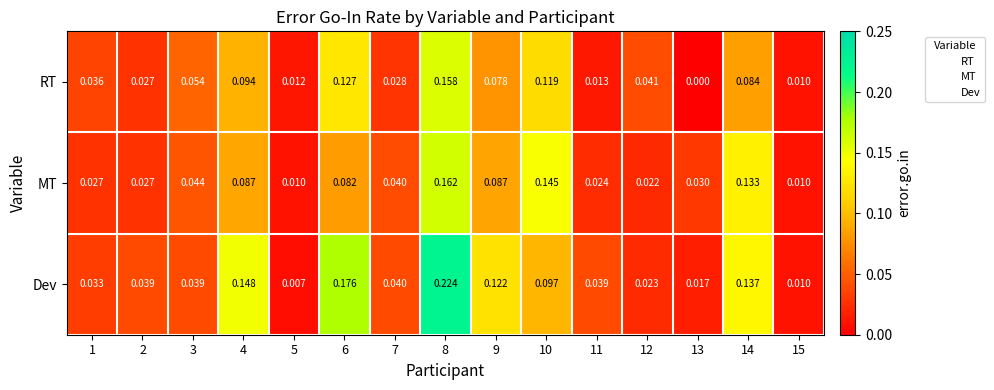

Rank the series by their maximum value, from lowest to highest.

RT, MT, Dev